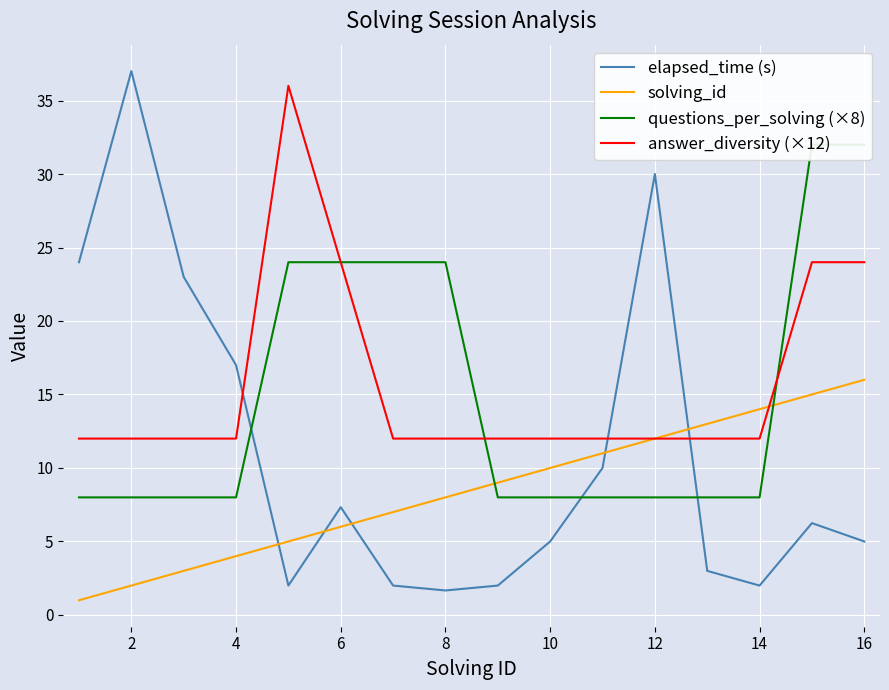

How many times do solving_id and elapsed_time (s) cross each other?

5